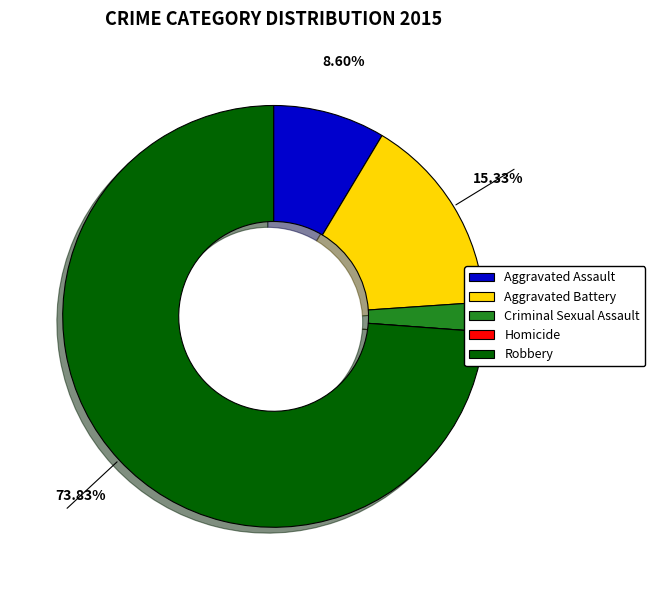

Is there a majority slice in this chart?

Yes